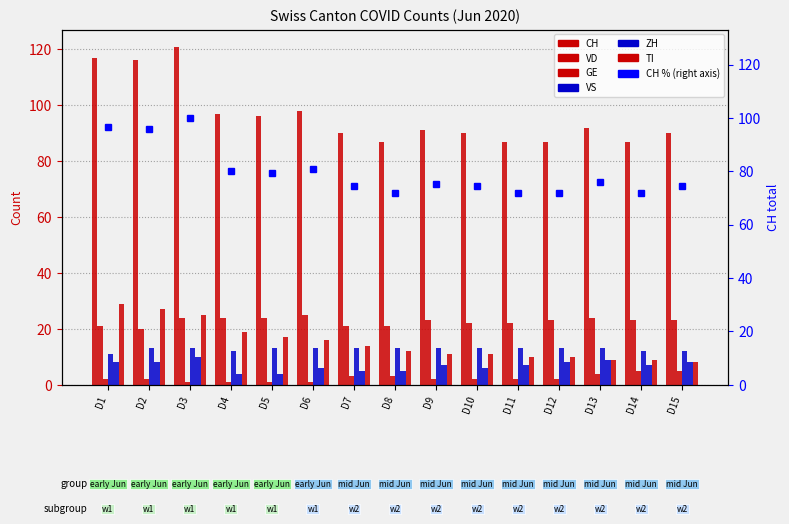

Which series has the widest spread of values?

CH